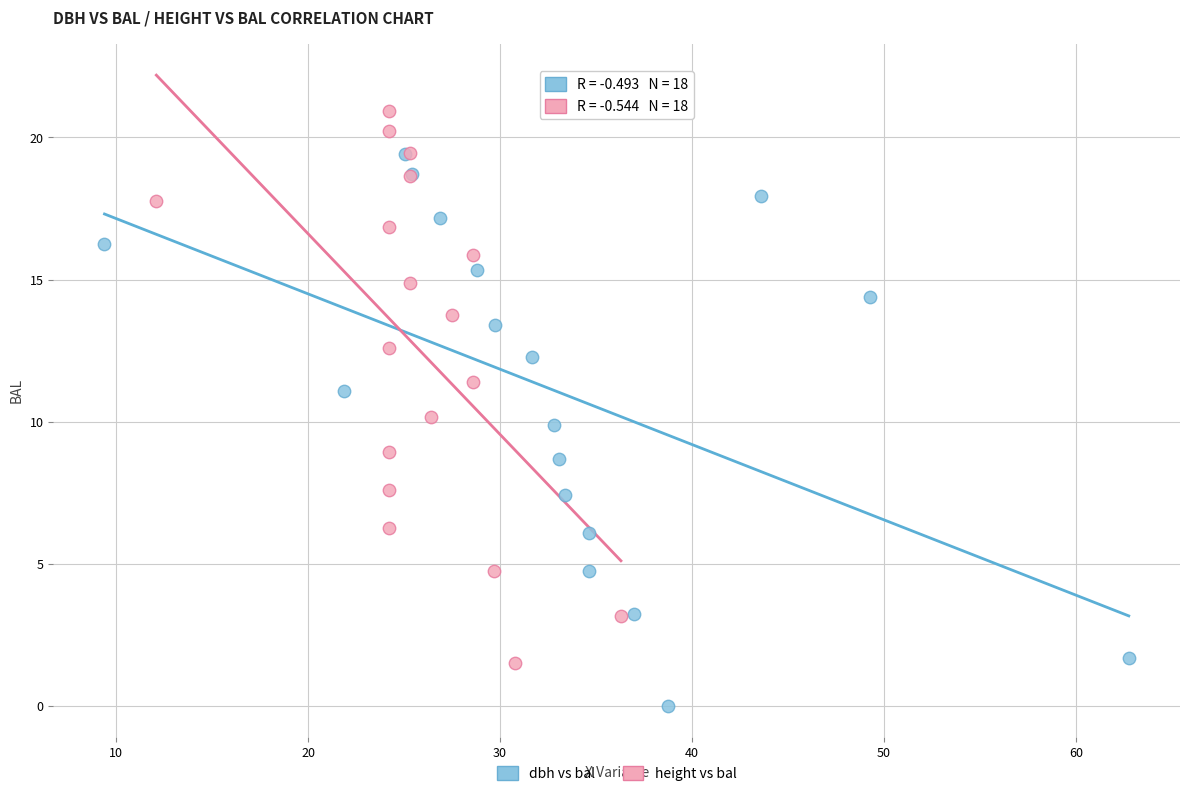

Which series reaches the minimum Y coordinate?

dbh vs bal